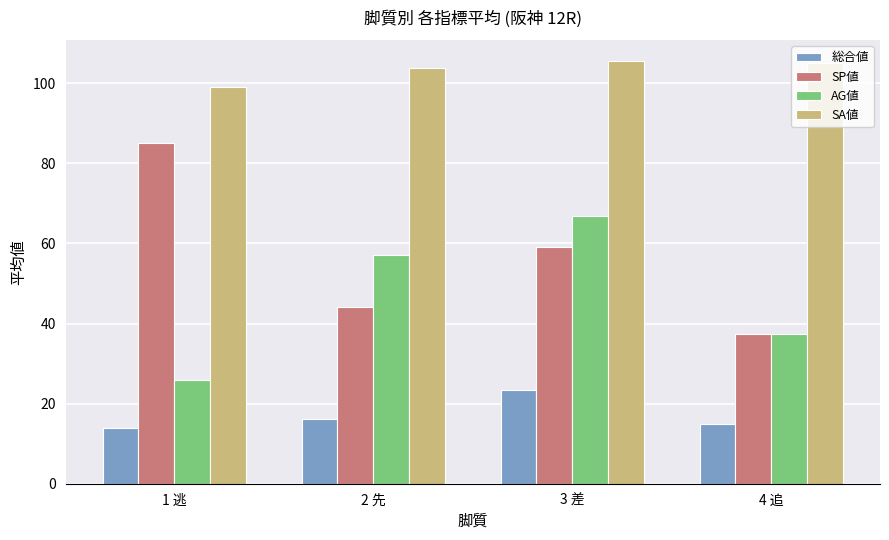

True or false: SA値 has a value of 105.5 at 3 差.

True